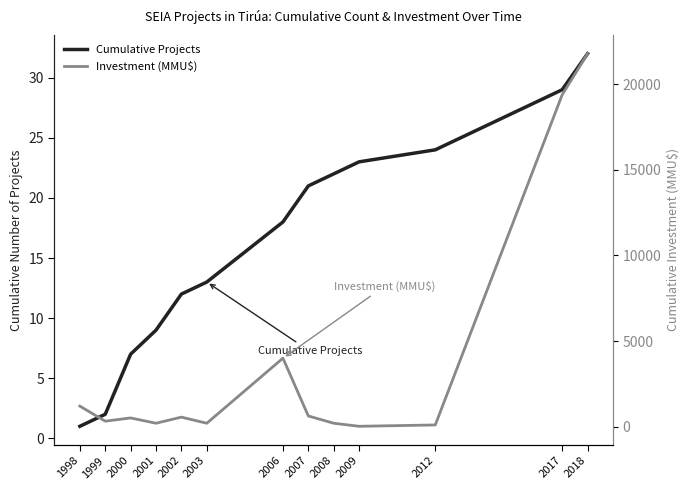

True or false: Cumulative Projects and Investment (MMU$) intersect in this chart.

True